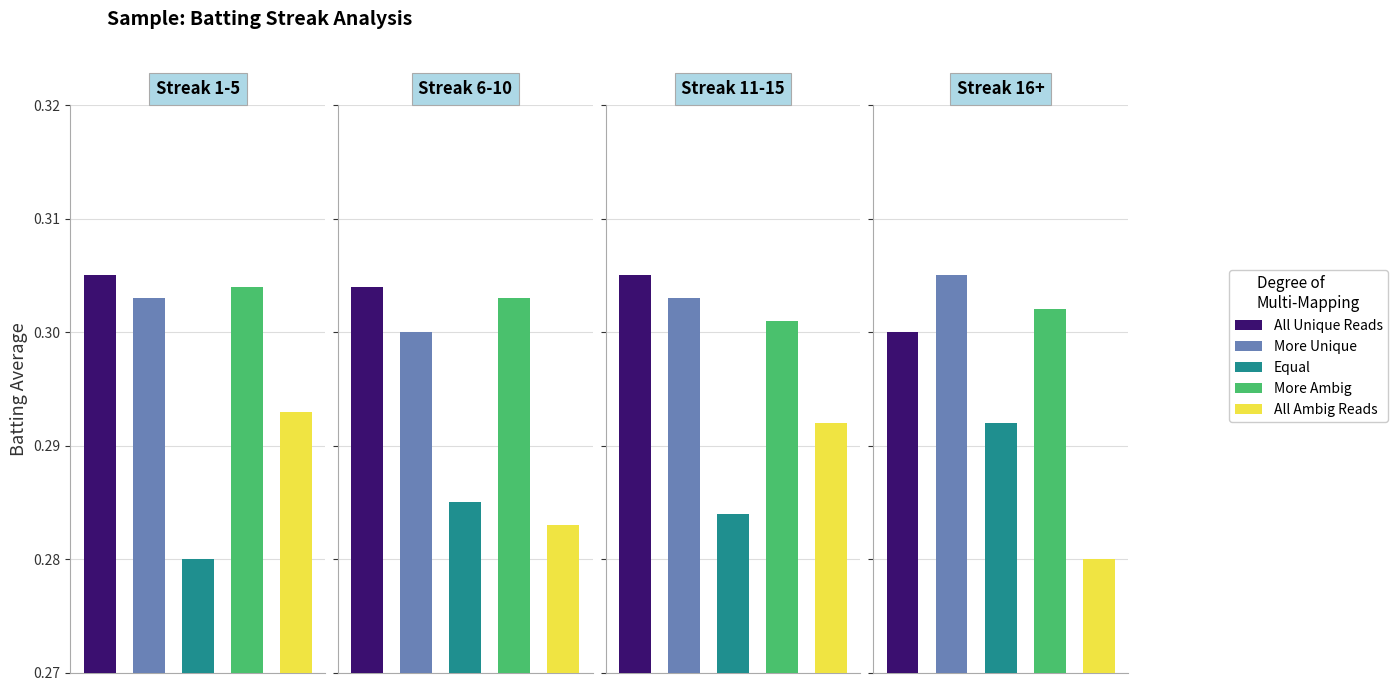

What is the label of the 3rd bar from the right?

Streak 6-10